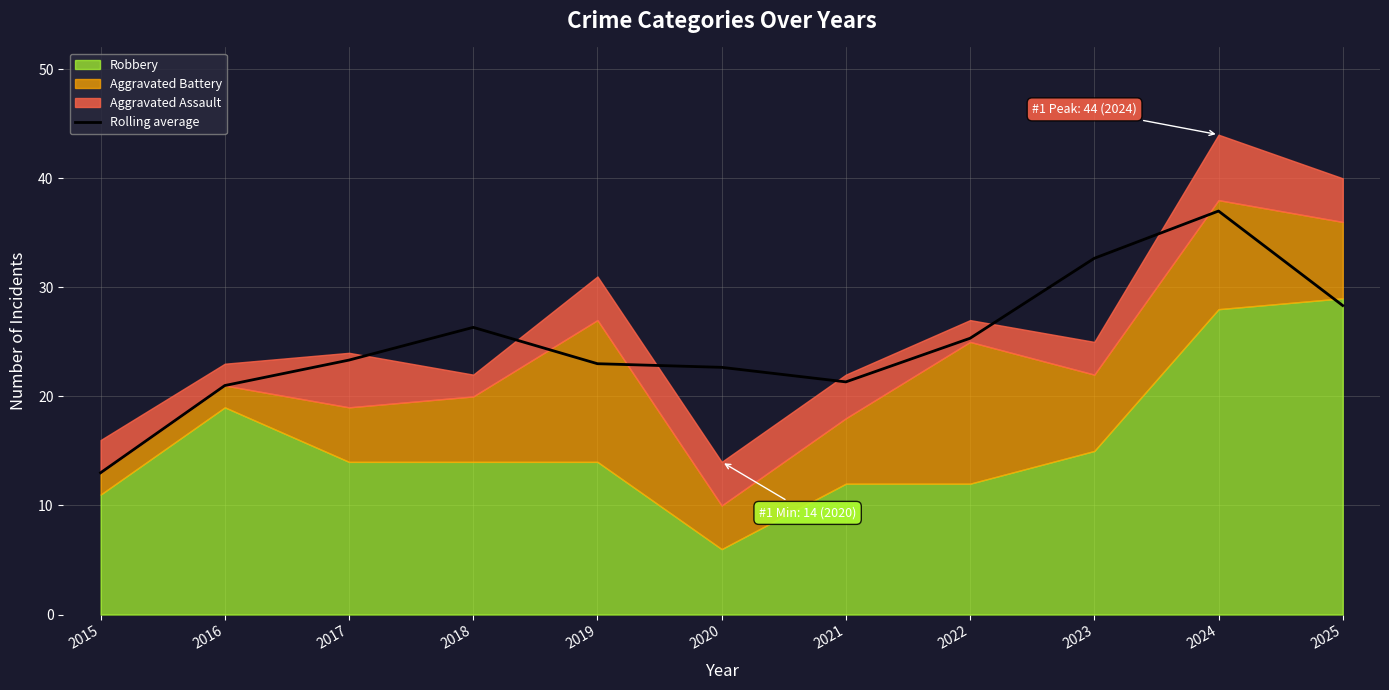

What is the value of the 4th point from the left?

26.3